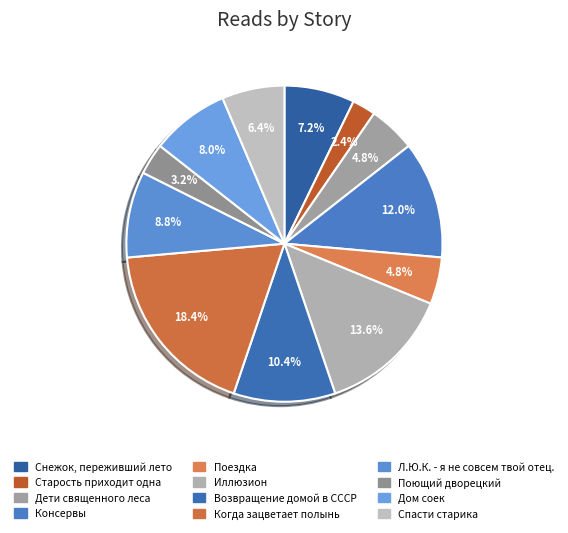

Count the number of slices in the pie.

12